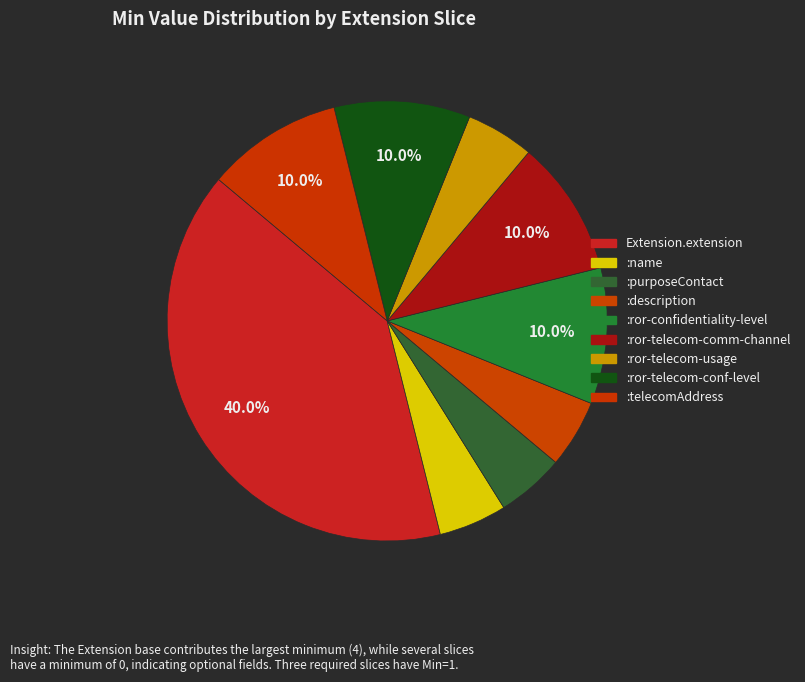

Which category has the smallest portion of the pie?

Extension.extension:name